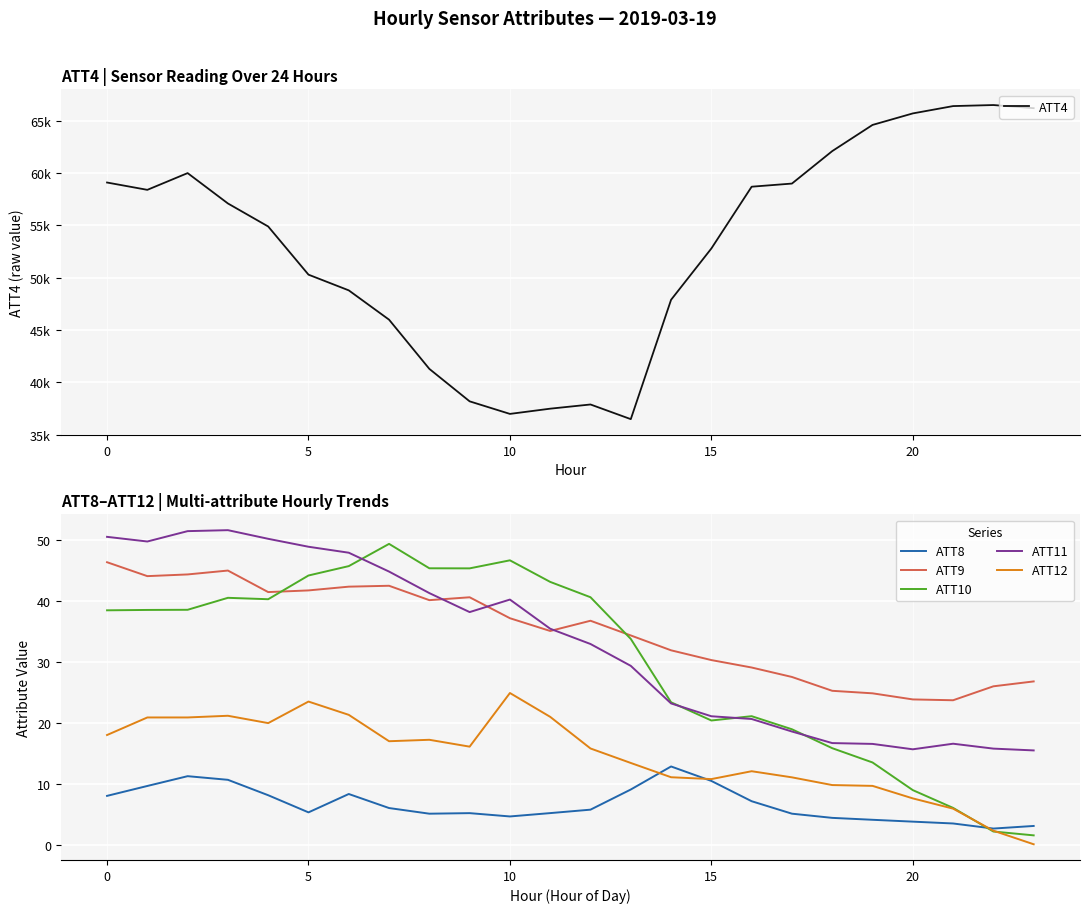

How many data points in ATT8 are less than 5?

7